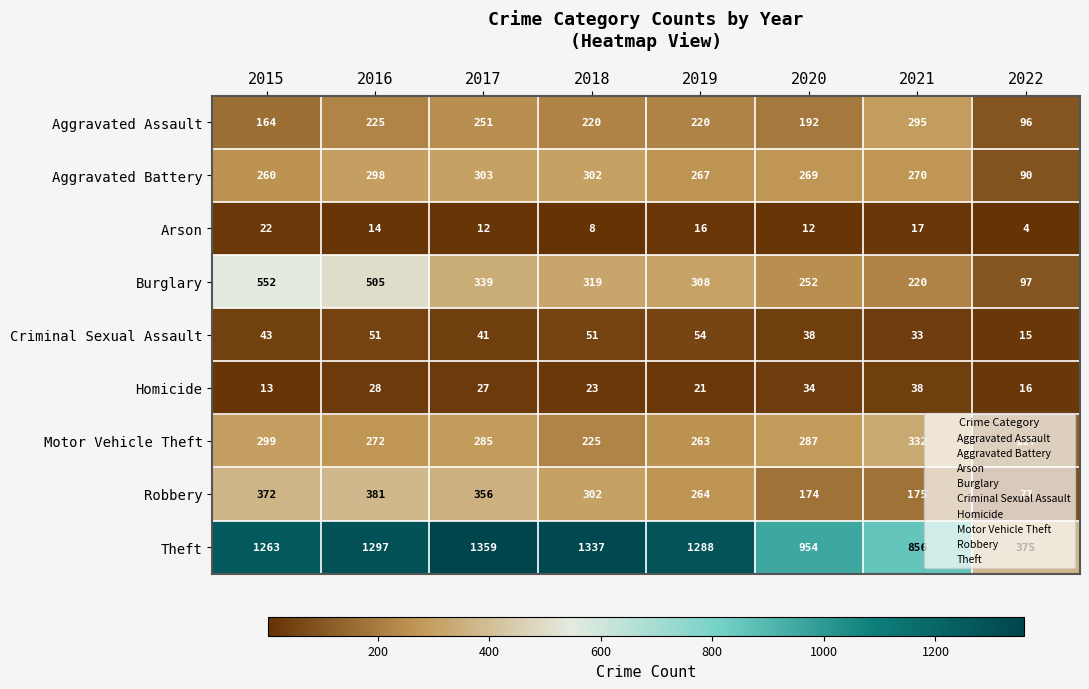

What is the smallest value displayed?

4